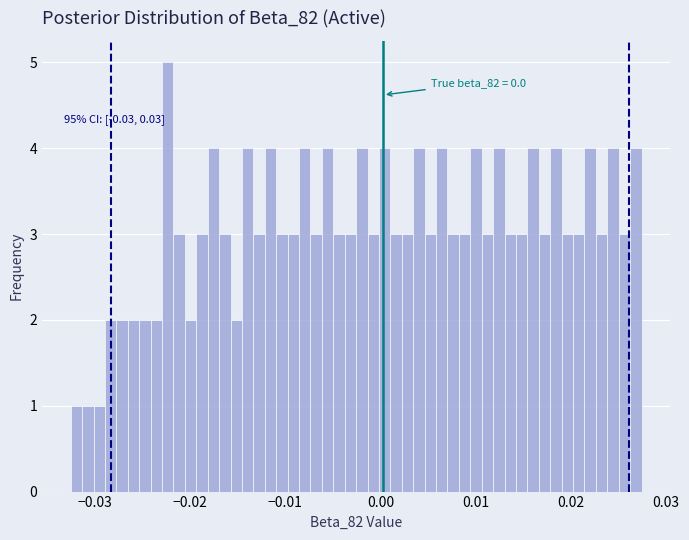

Around what value on the x-axis is the tallest bar? Give the approximate position of its centre, as read against the axis.

-0.022